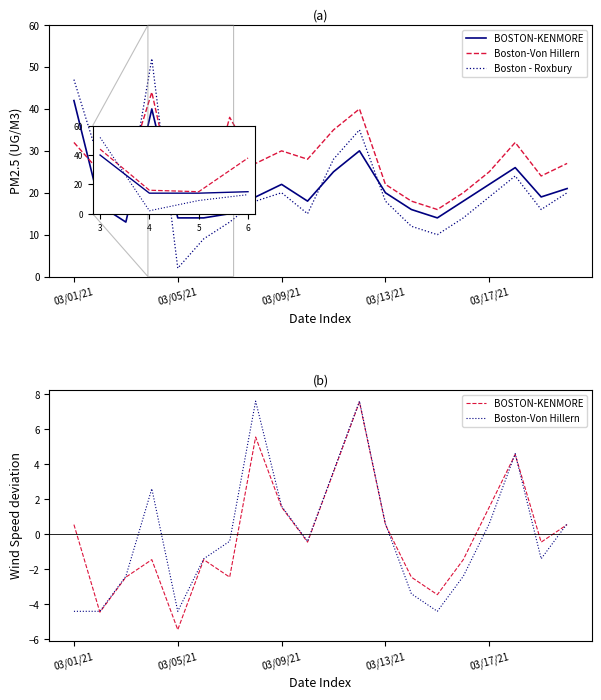

What are all the series names shown in the legend?

BOSTON-KENMORE, Boston-Von Hillern, Boston - Roxbury